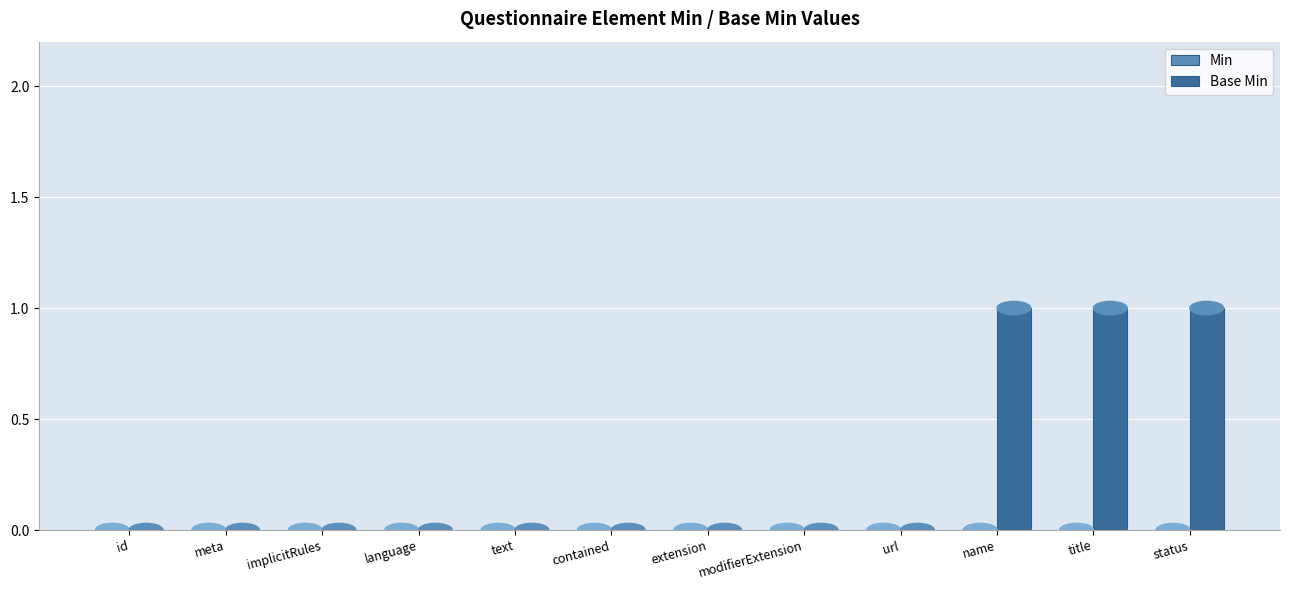

What is the sum of all values?

3